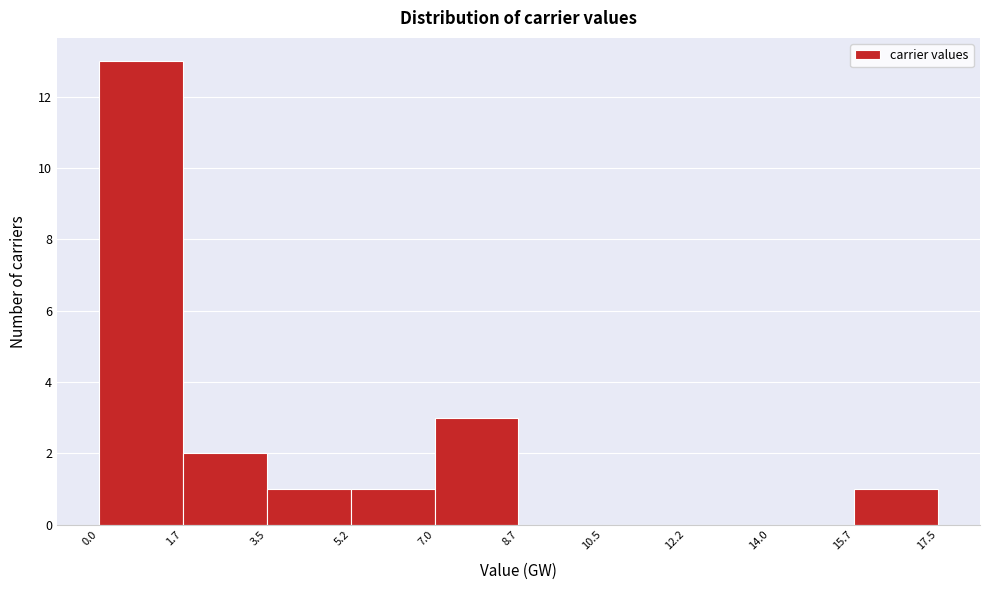

Which range on the x-axis has the tallest bar?

0.0 to 1.7